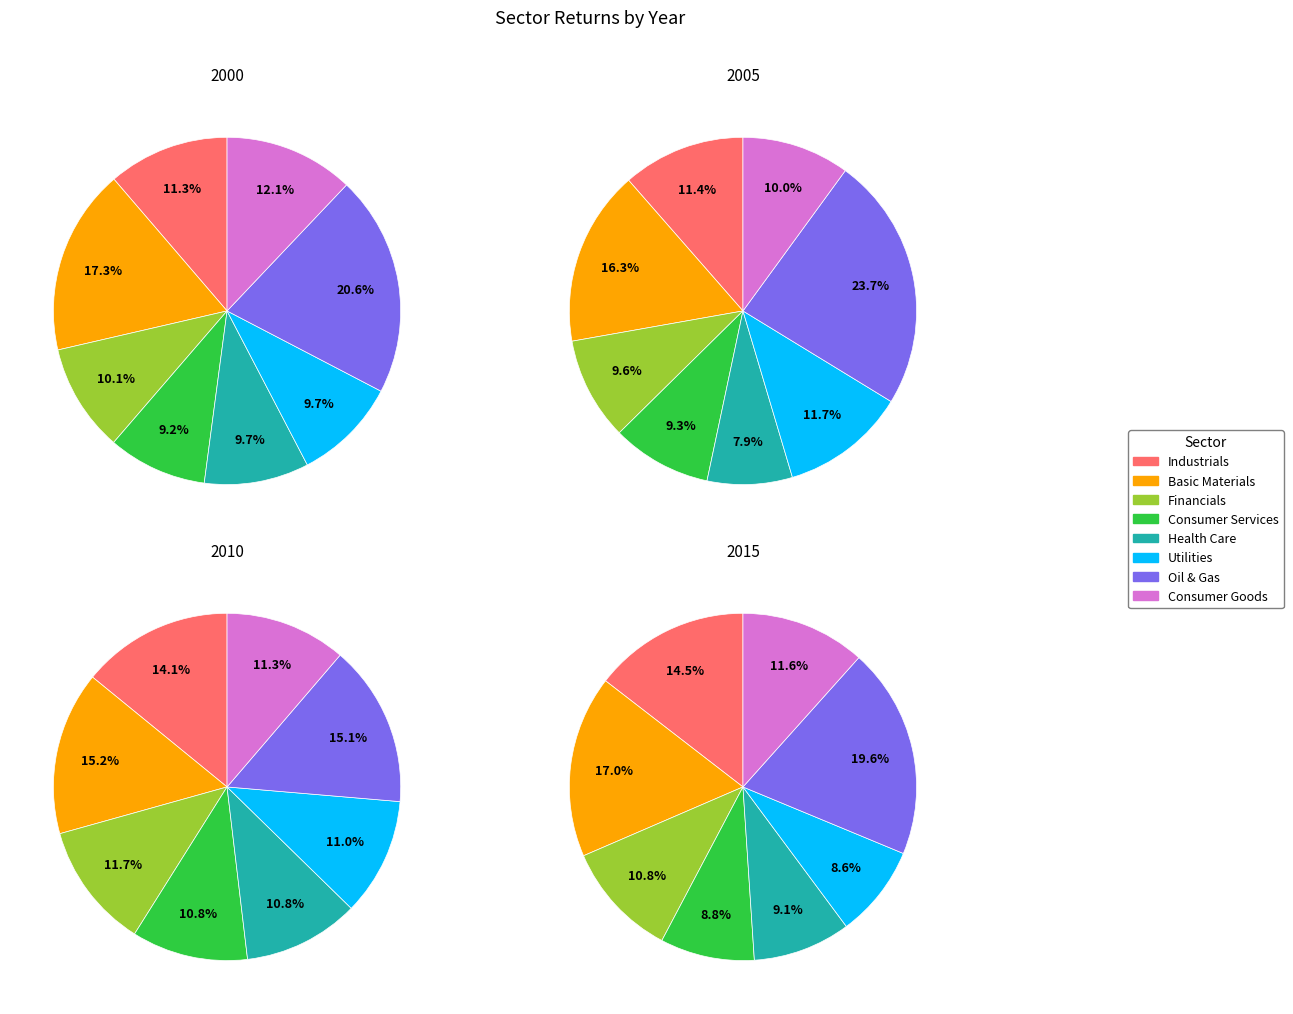

True or false: Industrials accounts for 11% of the total.

True